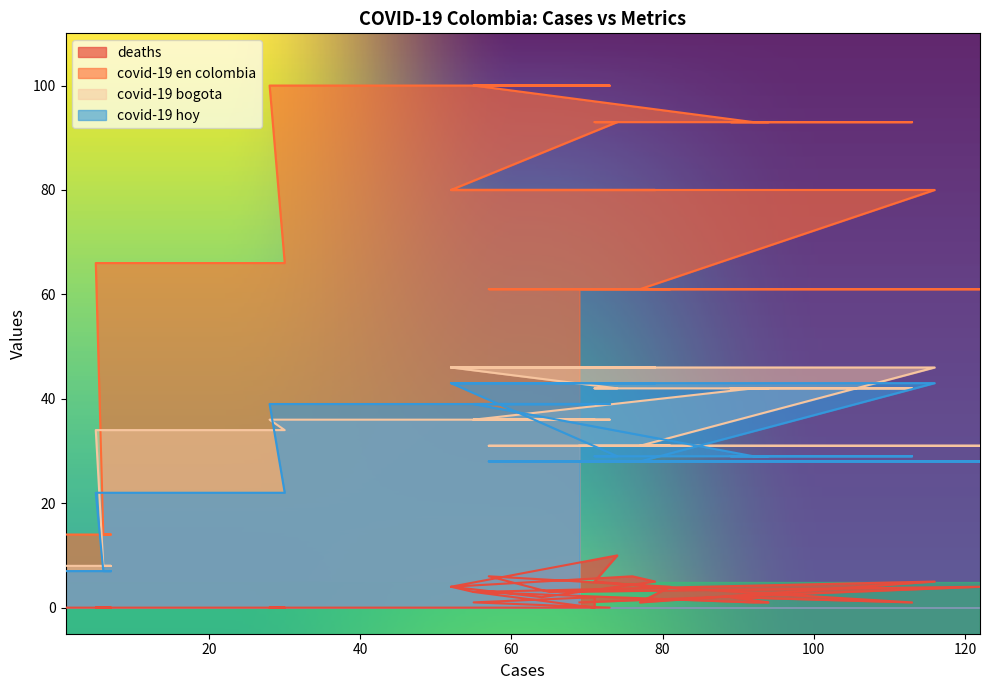

Which category has the highest value in the deaths series?

74